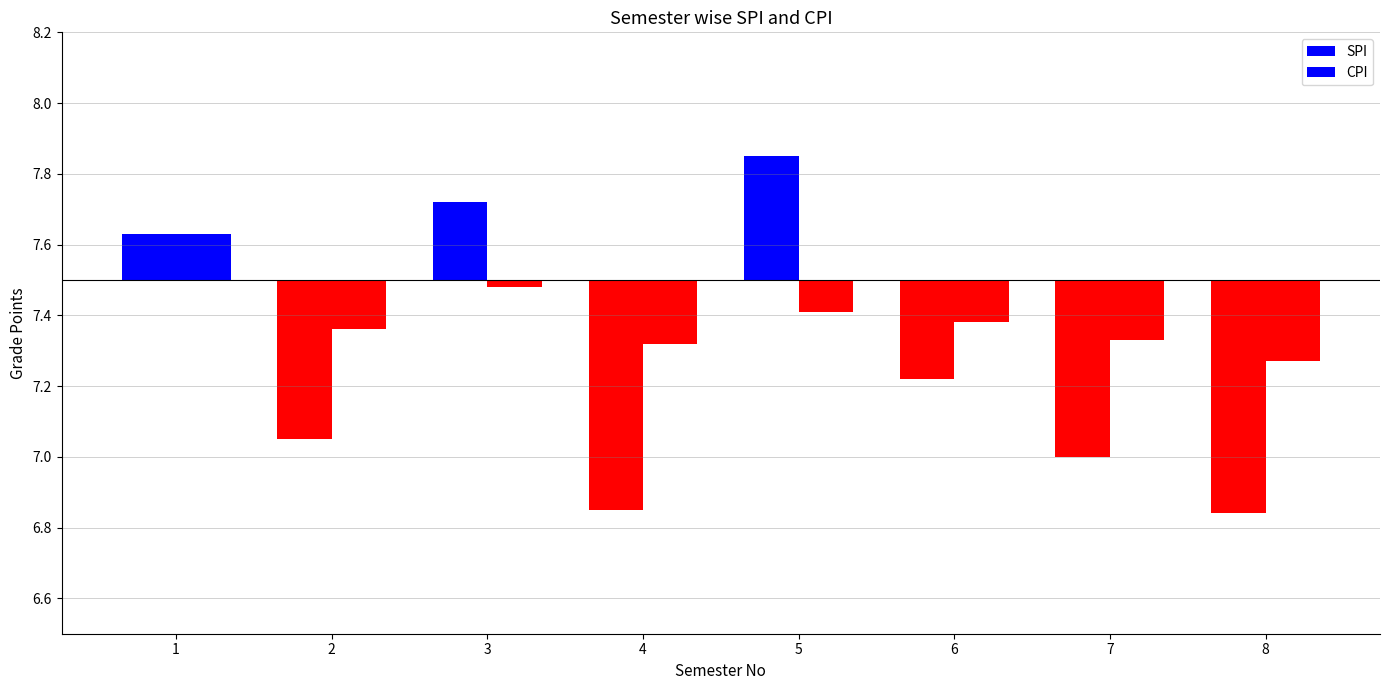

Between 1 and 2, which series saw the biggest shift?

SPI